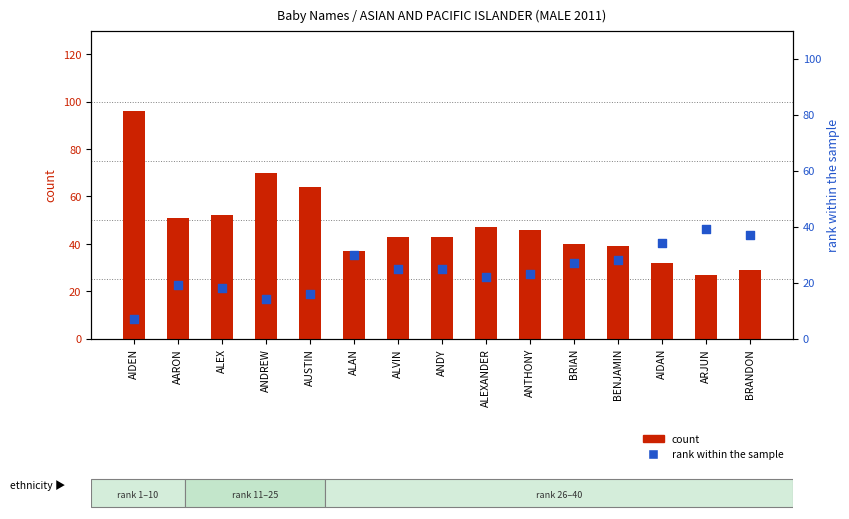

Which series has the largest total across all categories?

count